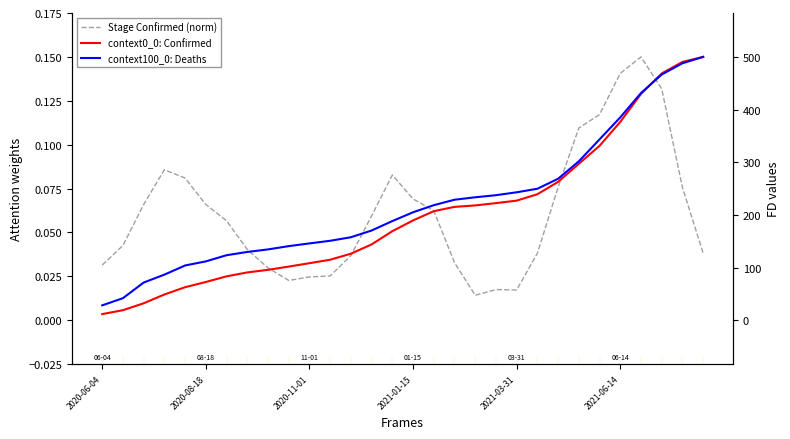

What is the sum of the context100_0: Deaths values at 24 and 19?

0.2